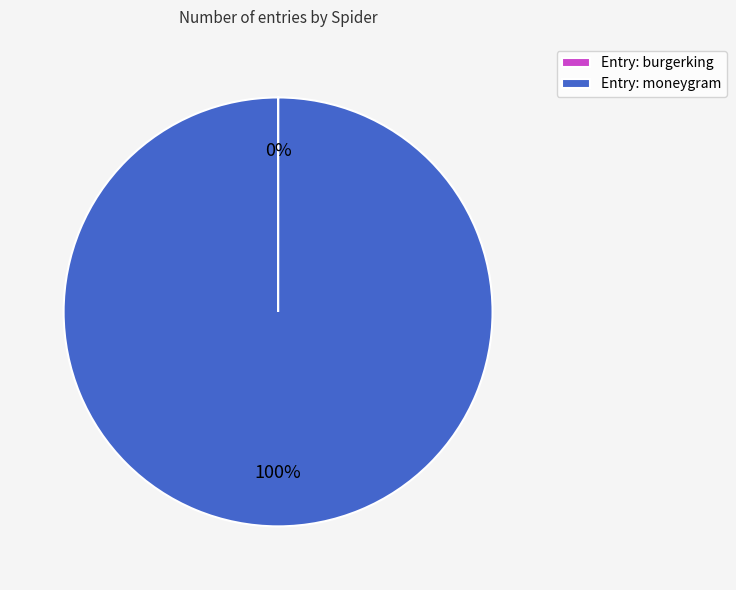

To the nearest percent, what is the average slice percentage?

50%